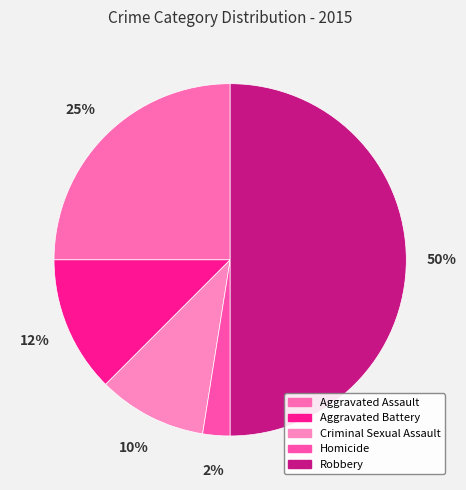

The Aggravated Assault slice represents 25% of the pie. True or false?

True